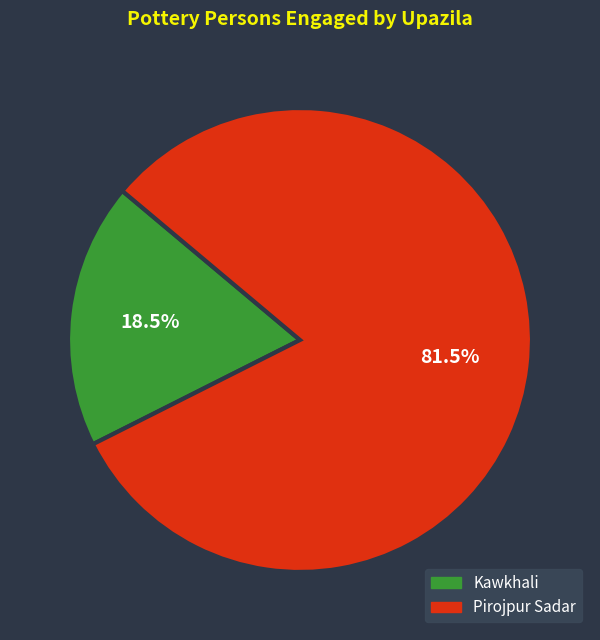

Rank the categories by value from lowest to highest.

Kawkhali, Pirojpur Sadar